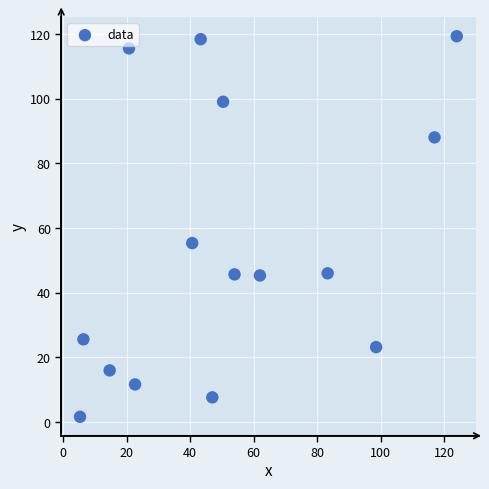

What Y value in the scatter plot is closest to 60?

55.3